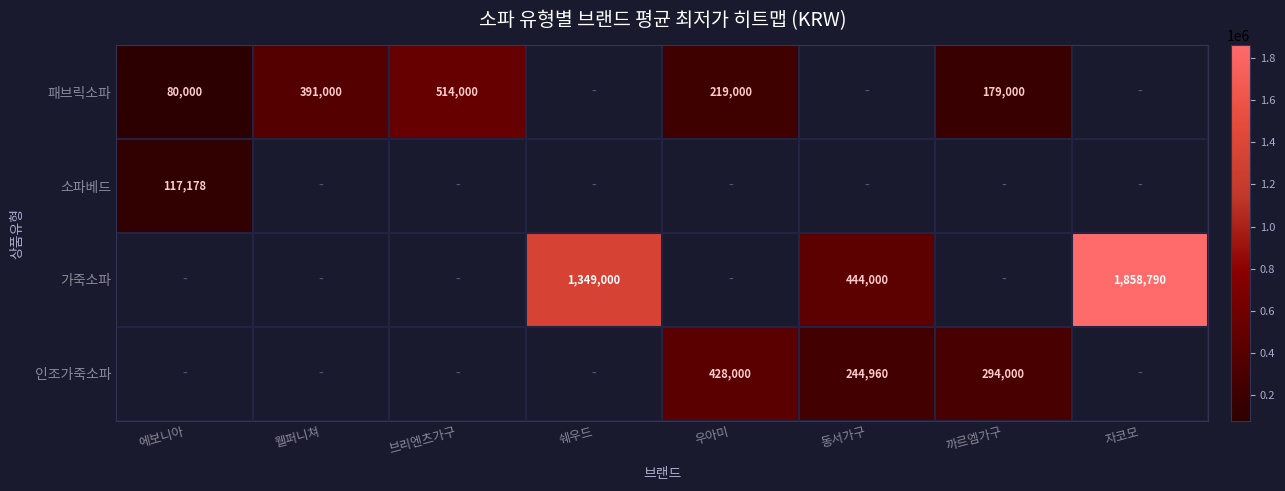

Is it true that 패브릭소파 equals 69479 at 우아미?

False